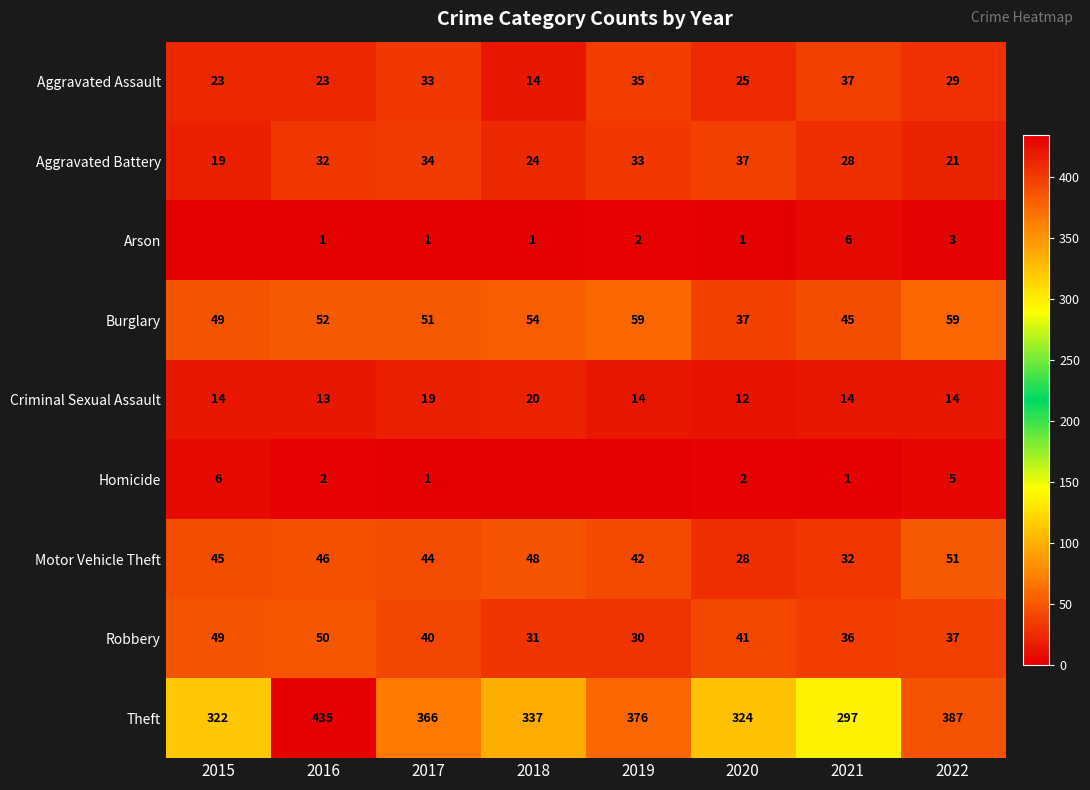

What is the total value across all series at 2020?

507